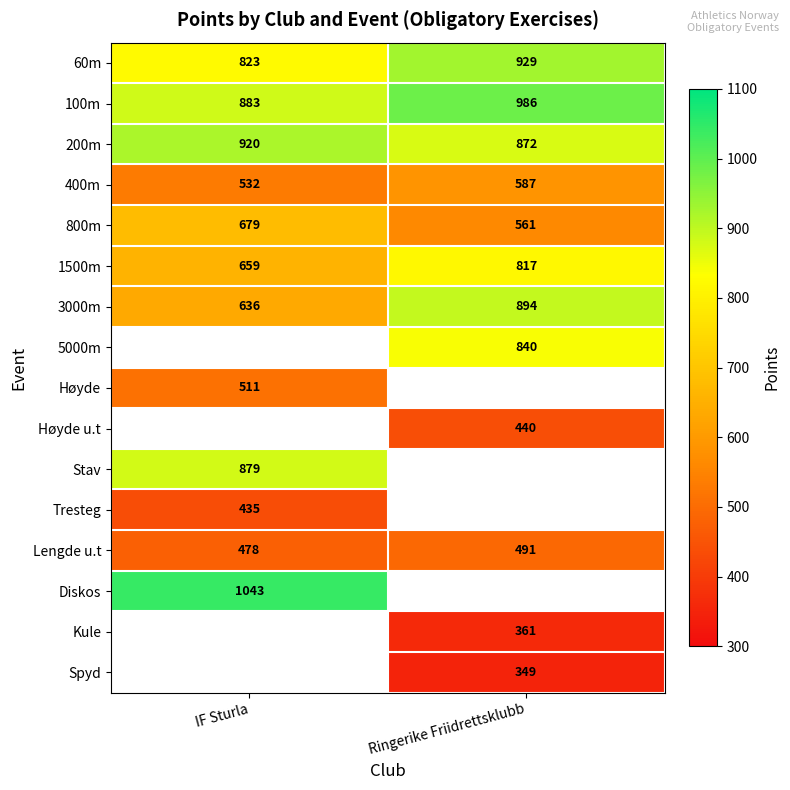

The value of Lengde u.t at IF Sturla is 478. True or false?

True